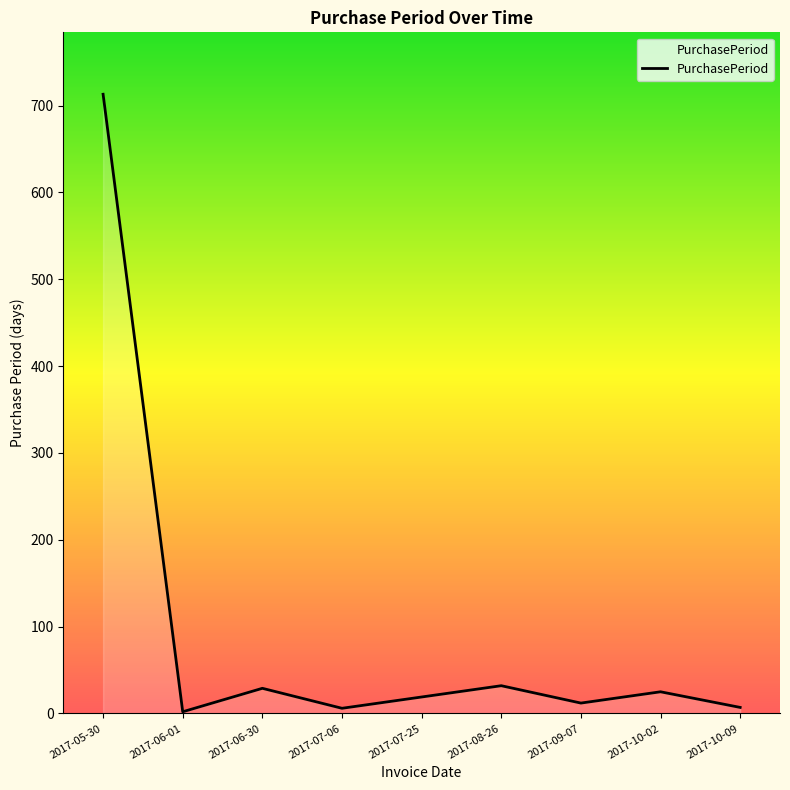

What is the change in value from 2017-08-26 to 2017-10-09?

-25